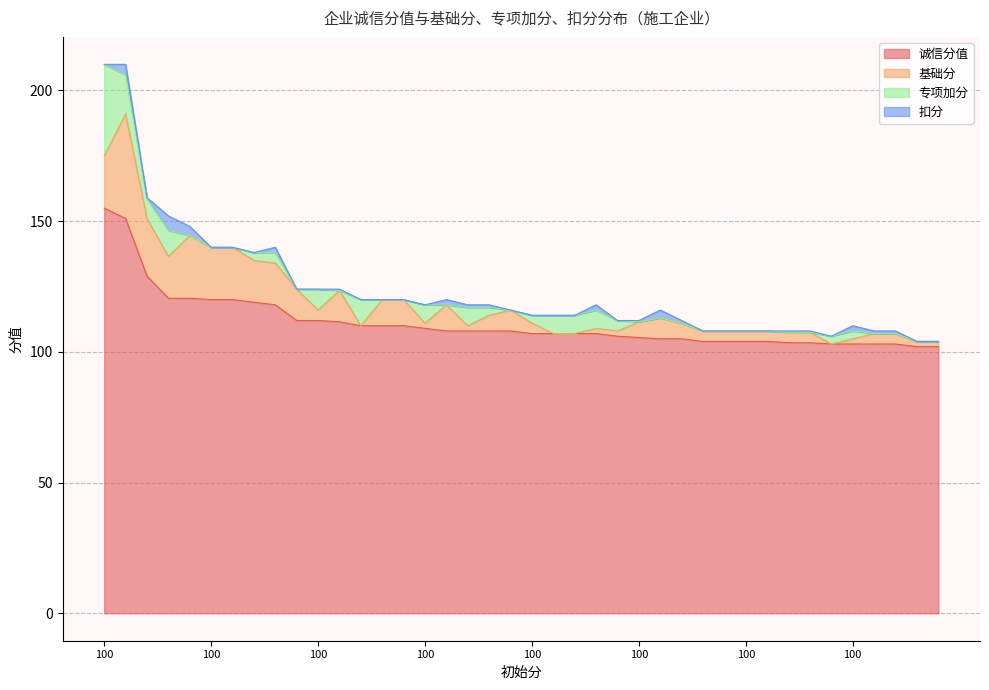

At which label is 专项加分 closest to 17?

100